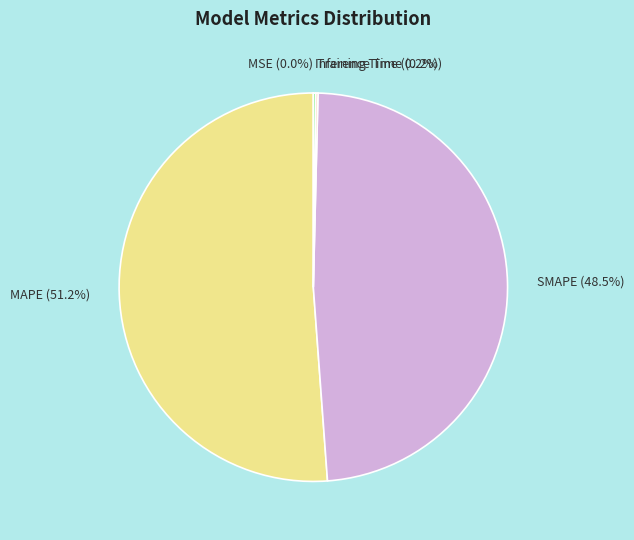

What percentage is the MAPE slice, to the nearest percent?

51%